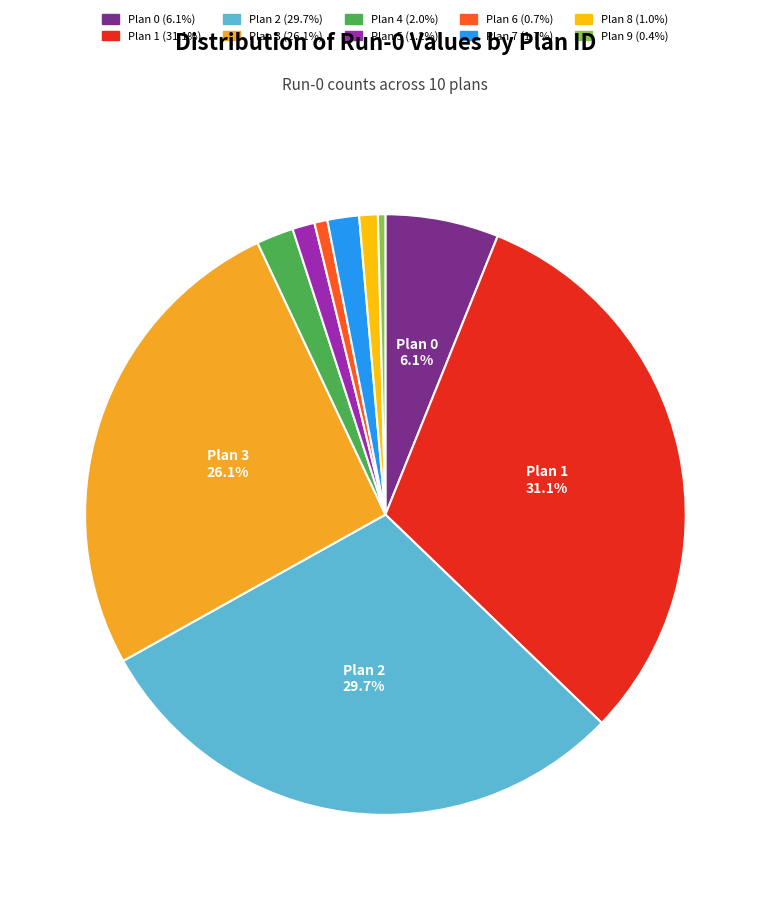

How many slices are in this pie chart?

10